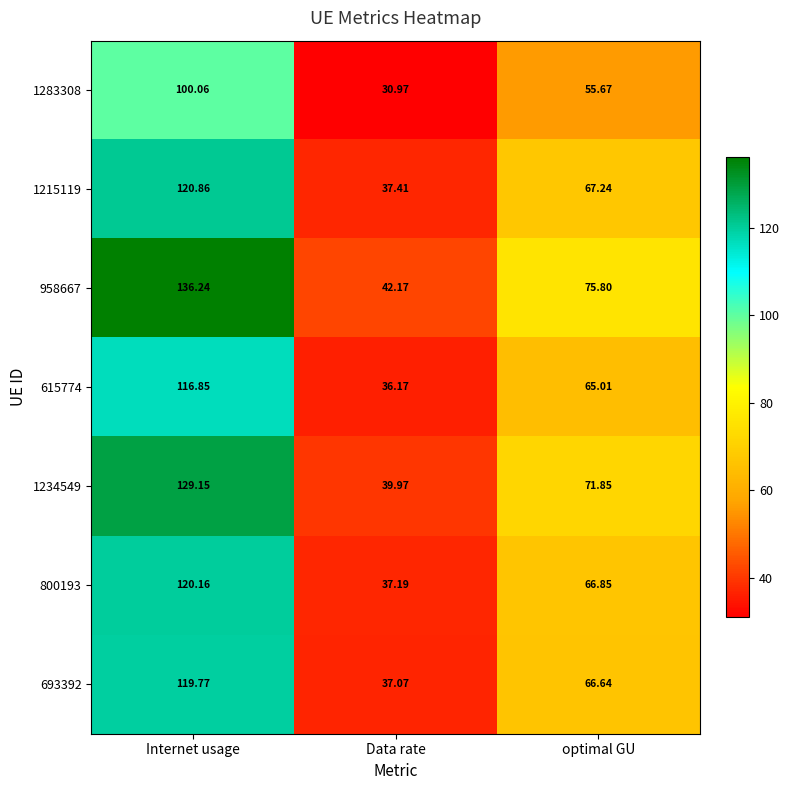

At how many categories does at least one series exceed 60?

2